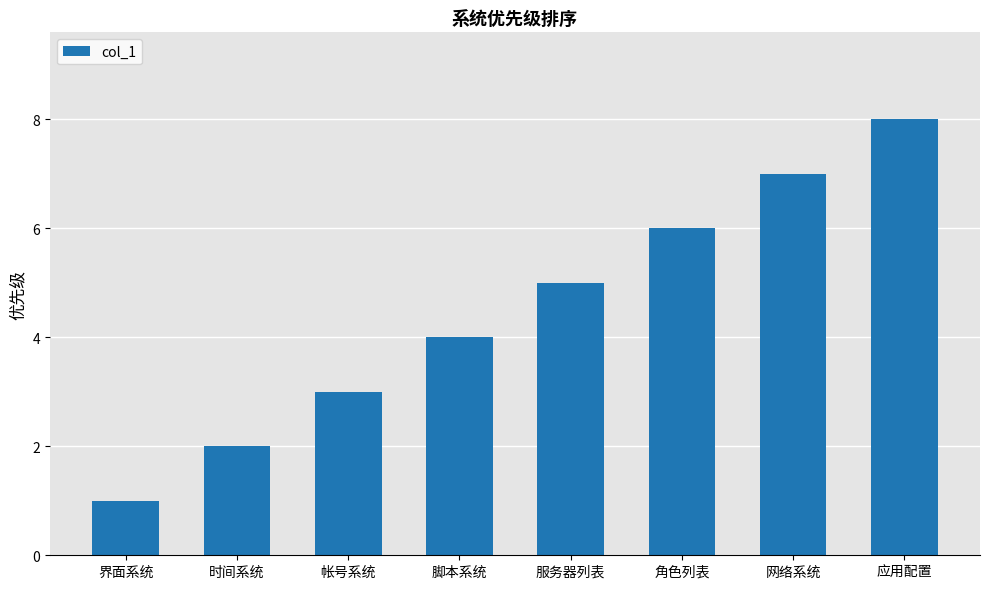

Reading left to right, extract all data points from this chart.

界面系统=1	时间系统=2	帐号系统=3	脚本系统=4	服务器列表=5	角色列表=6	网络系统=7	应用配置=8